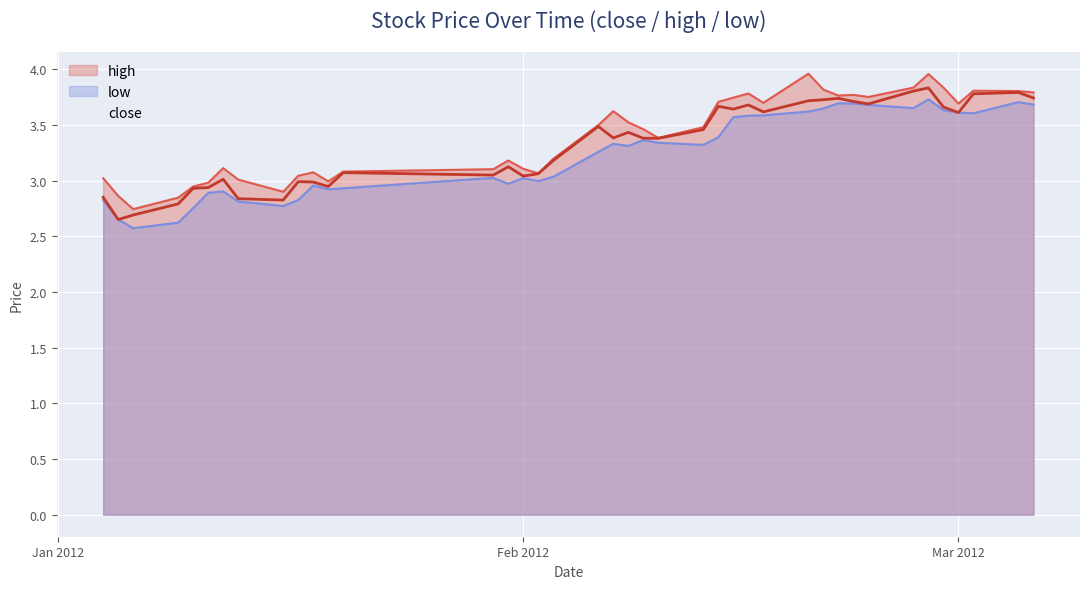

What is the smallest value displayed?

2.6